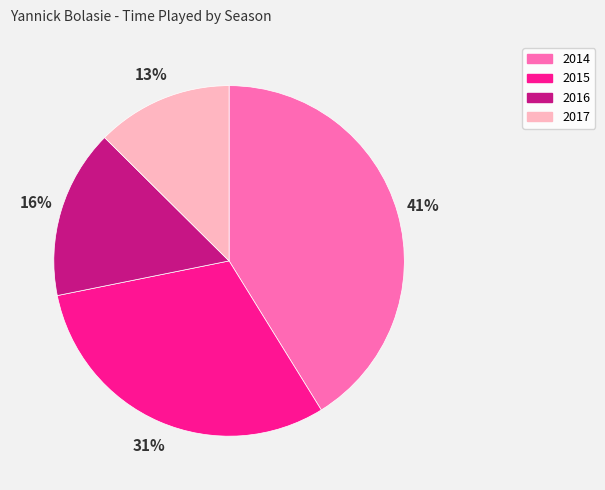

Rank the categories by value from lowest to highest.

2017, 2016, 2015, 2014